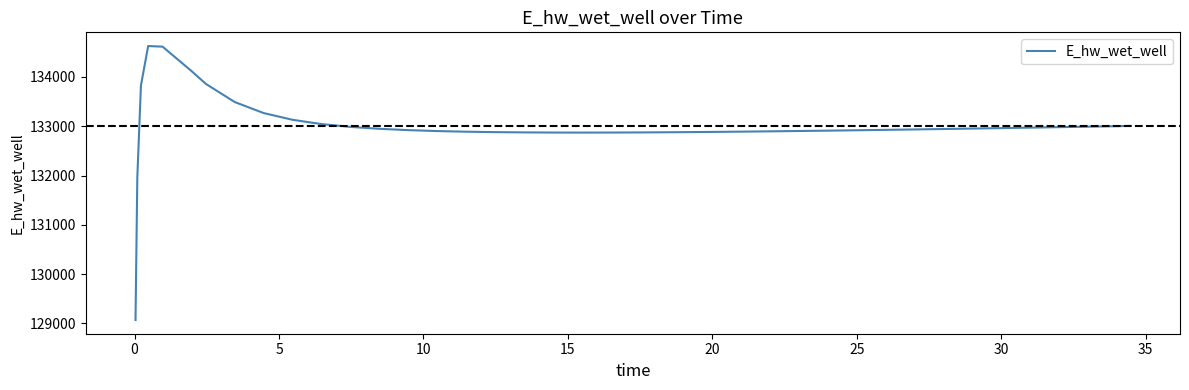

What is the maximum value shown in the chart?

134628.1